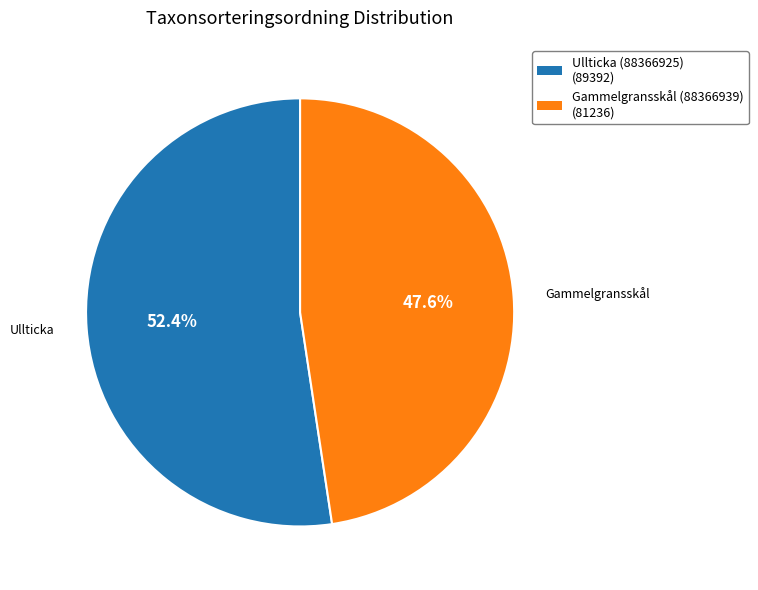

What is the ratio of the value at Gammelgransskål (88366939) to the value at Ullticka (88366925)?

0.9